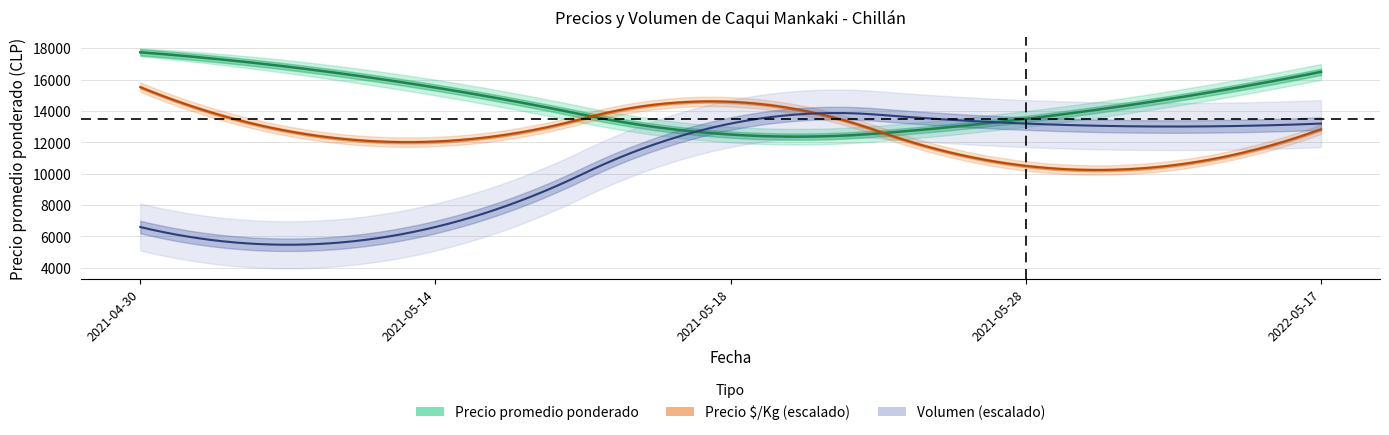

At which label does Precio $/Kg first exceed 917?

2021-04-30